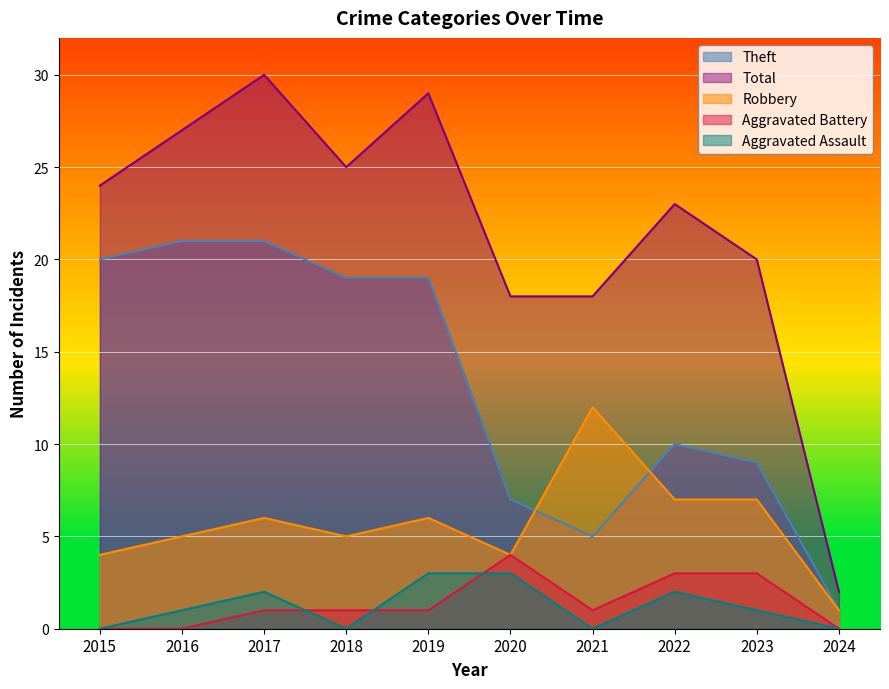

How many lines are shown in the chart?

5